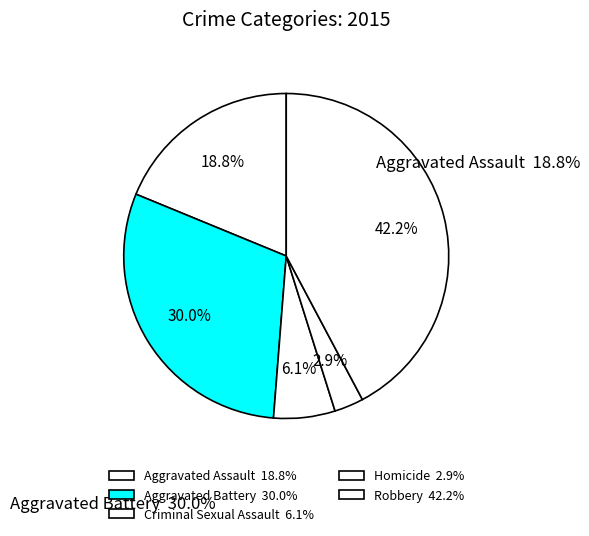

How many slices are in this pie chart?

5